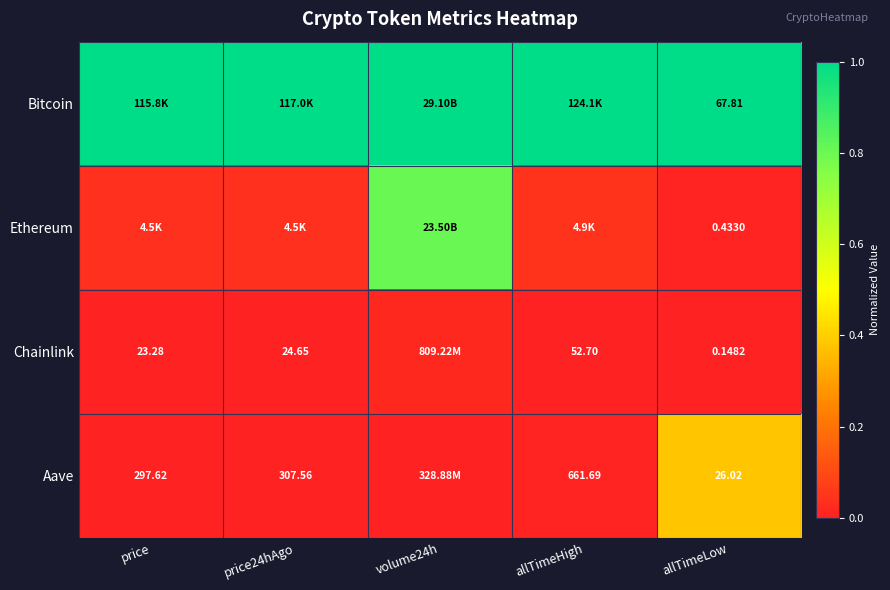

True or false: Chainlink has a value of 0.0 at price24hAgo.

True